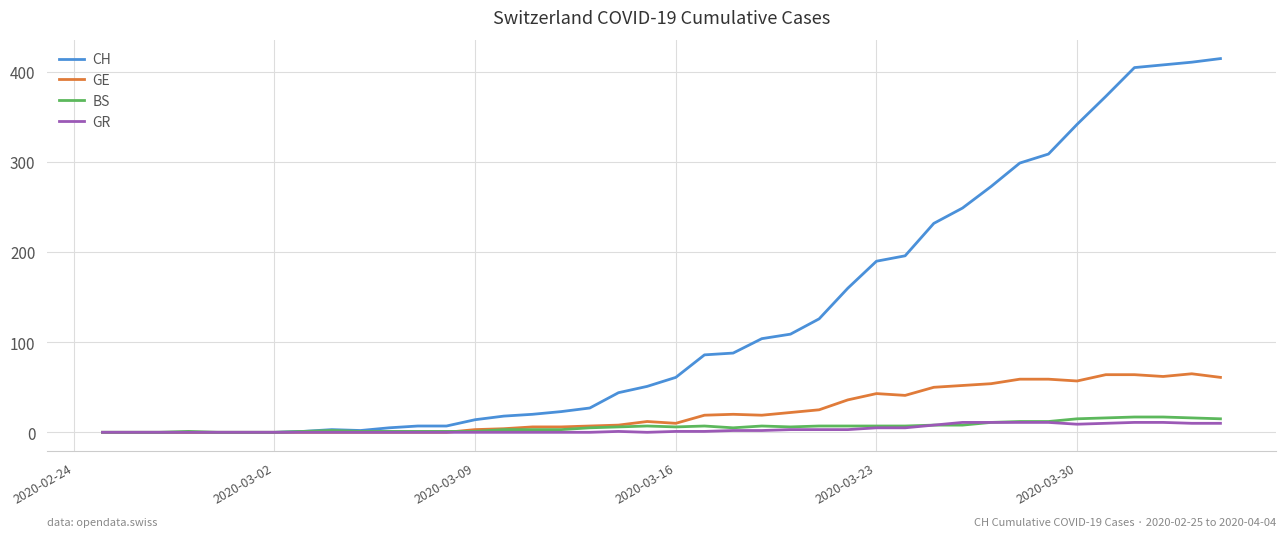

How many values in the CH series are below 61?

20